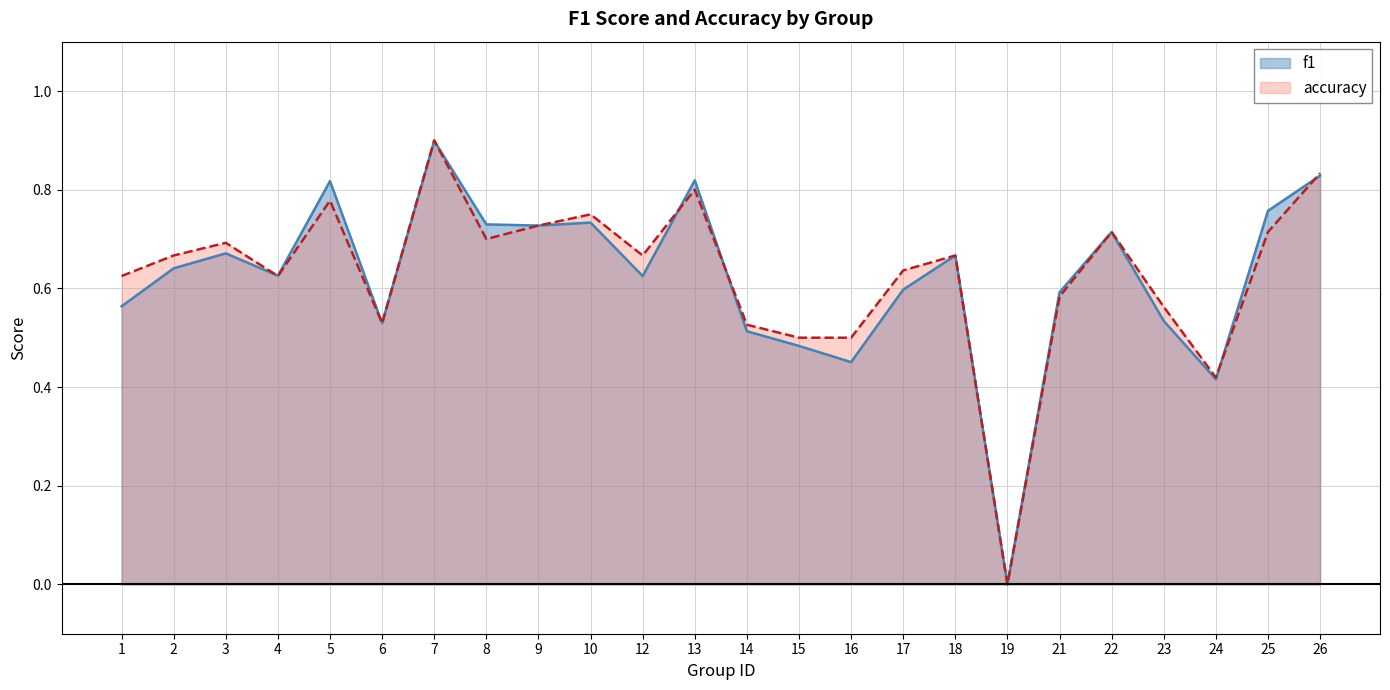

How many lines are shown in the chart?

2